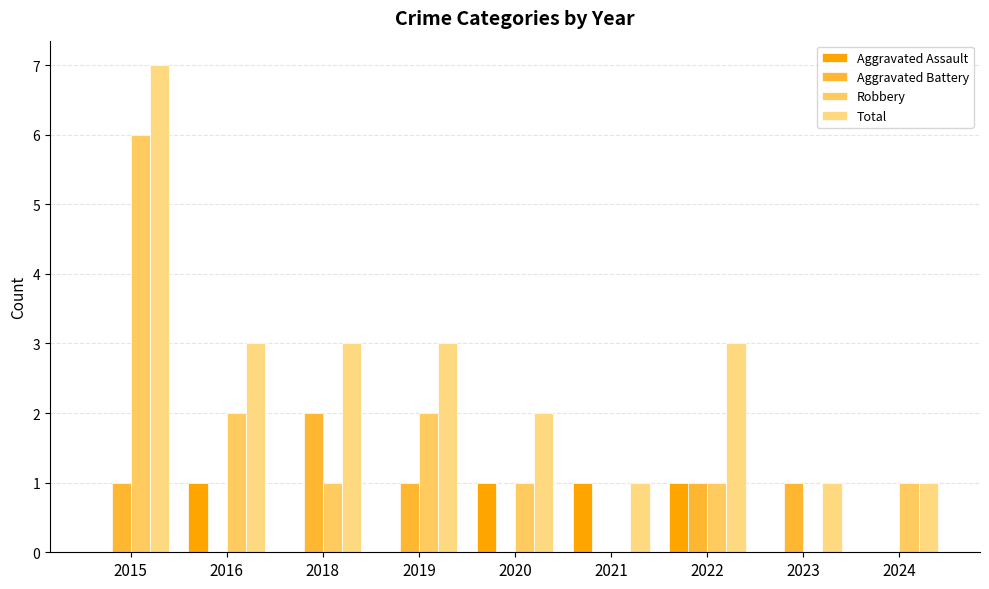

The value of Robbery at 2020 is 0. True or false?

False